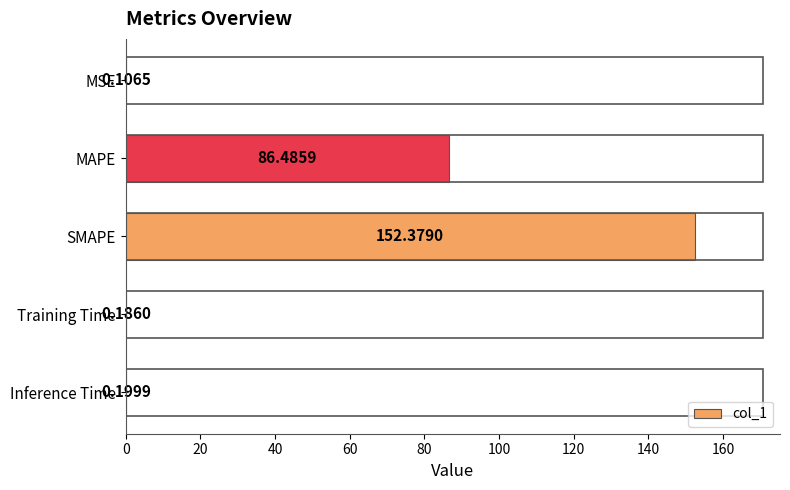

What is the sum of all values?

239.4